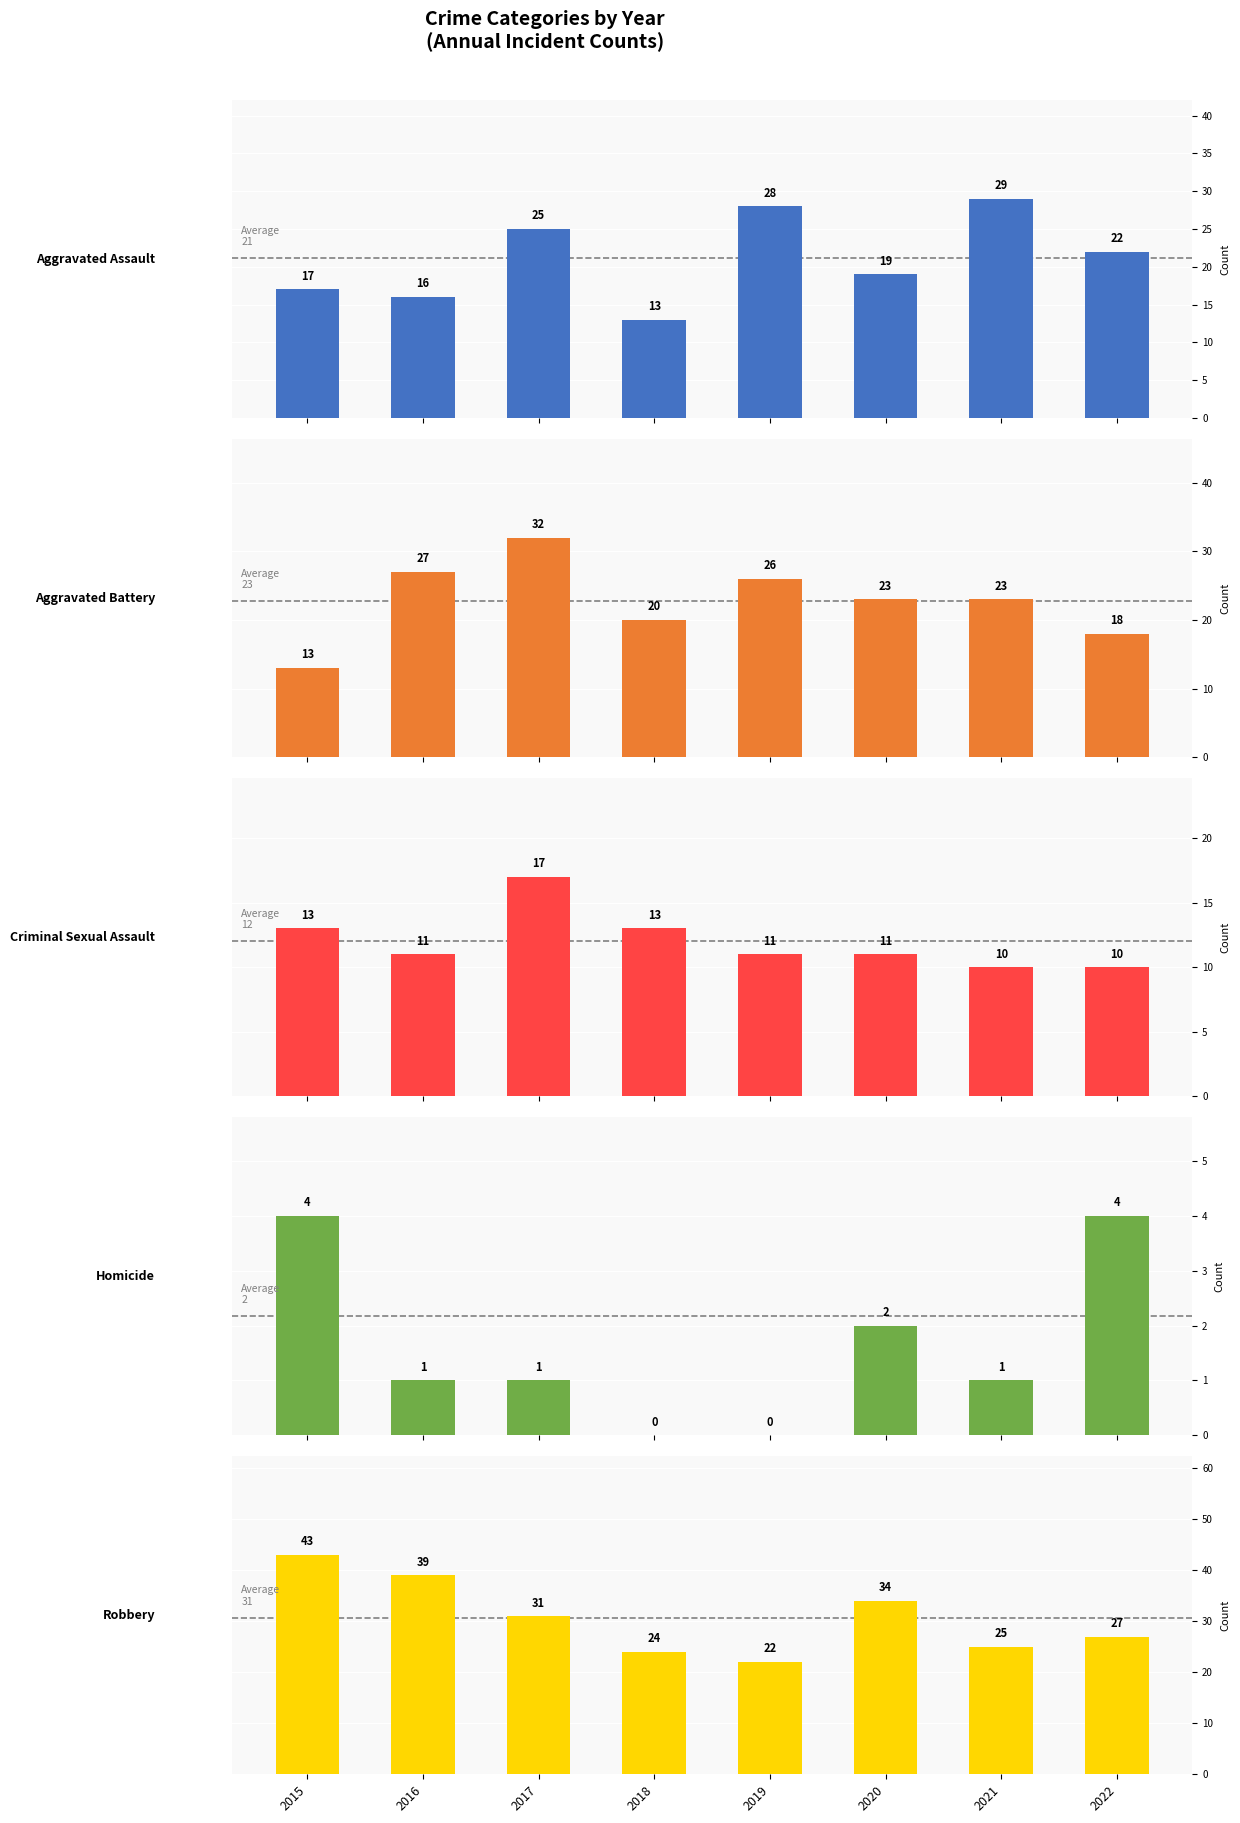

What is the average value of the Aggravated Assault series?

21